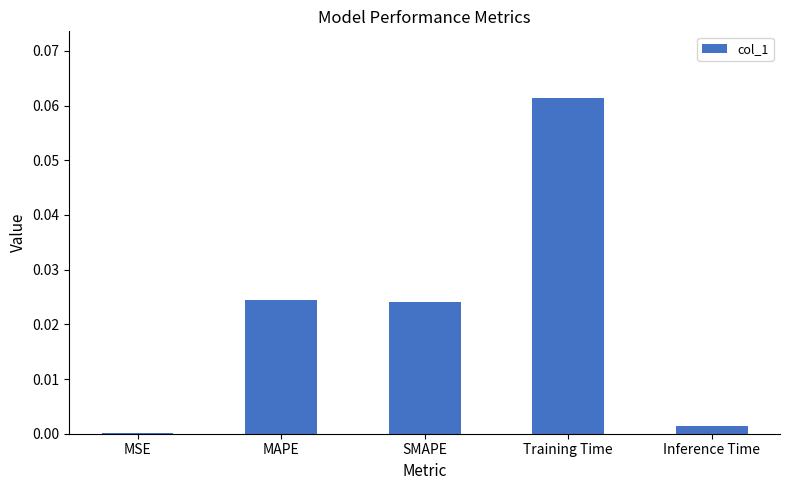

The chart shows a value of 0.0 at MAPE. True or false?

True